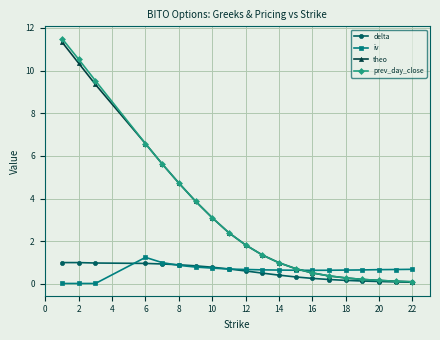

What is the value of the iv point at the 16th from the left?

0.6